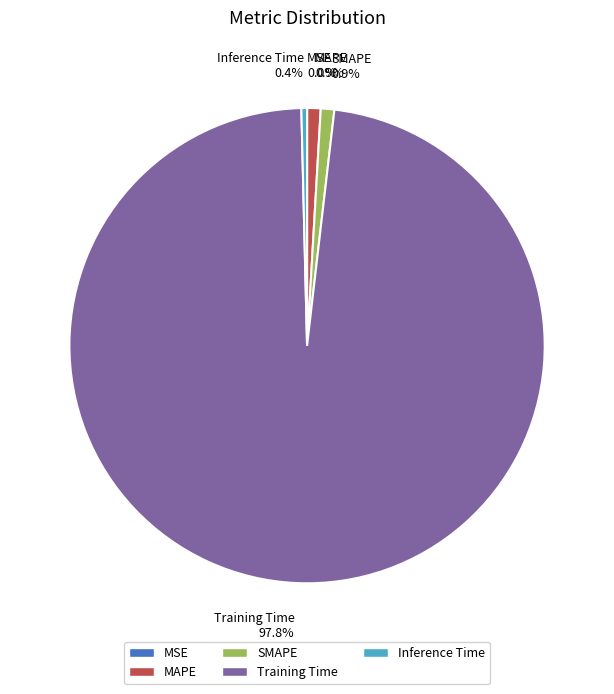

Combined, what portion of the pie is SMAPE and Inference Time?

1.3%